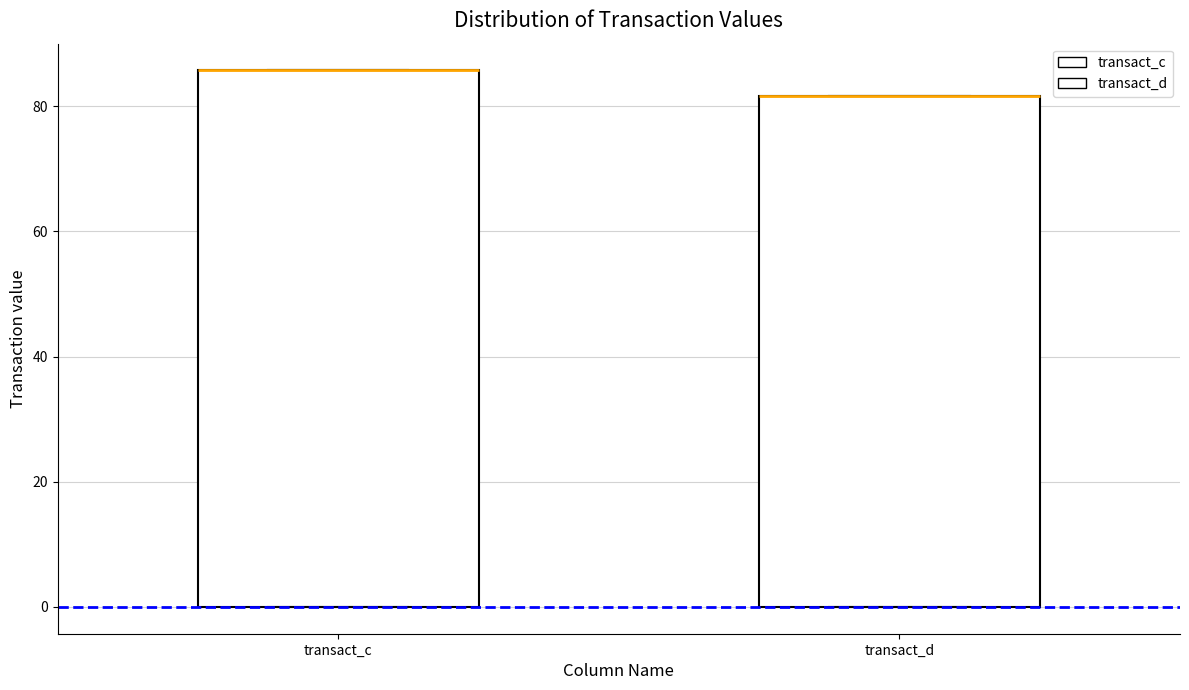

Reading left to right, transcribe this box plot: for each box, give where its median line is, the range the box spans, and where its two whiskers end, as read against the y-axis. The values are not printed on the chart, so give them approximately, as read against the axis.

transact_c: median 86 (drawn on the box's upper edge), box 0 to 86, whiskers 0 to 86
transact_d: median 82 (drawn on the box's upper edge), box 0 to 82, whiskers 0 to 82